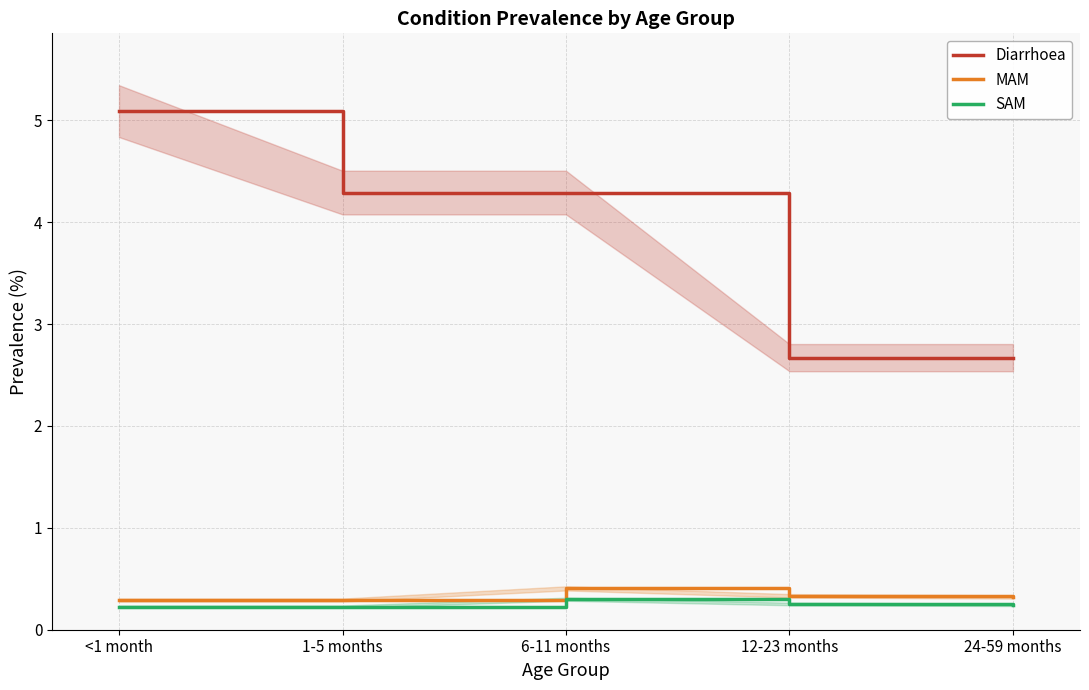

List the series in order of their peak value, highest first.

Diarrhoea, MAM, SAM